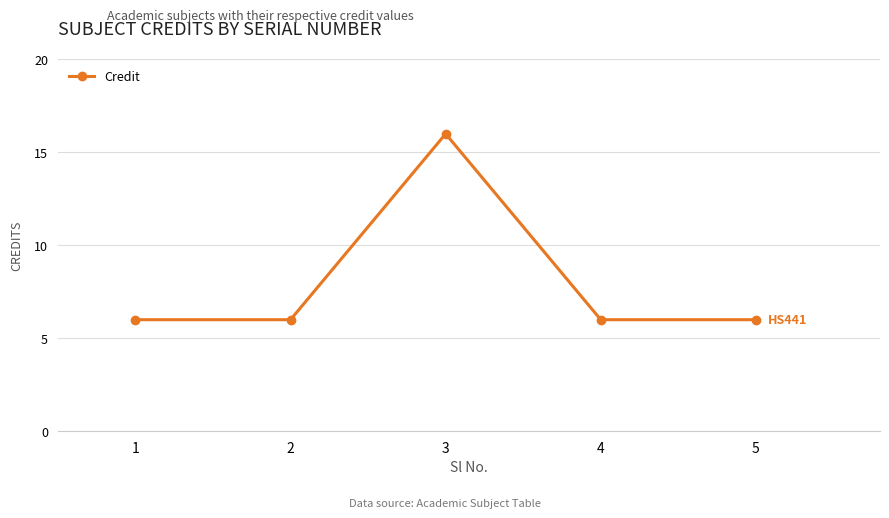

Which category has the highest value across all series?

3